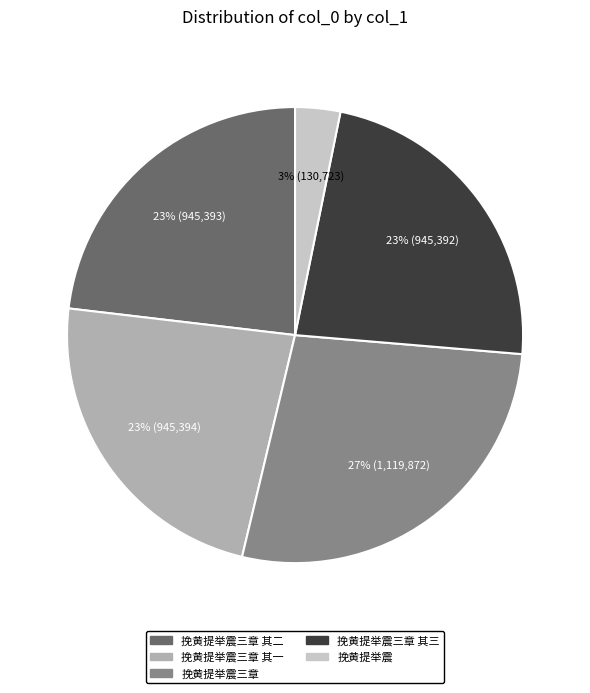

Does any single category account for the majority?

No